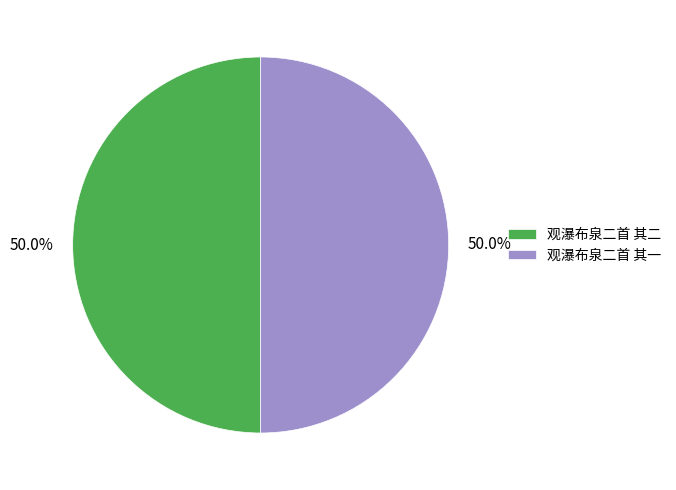

How much of the chart is everything except 观瀑布泉二首 其二?

50.0%